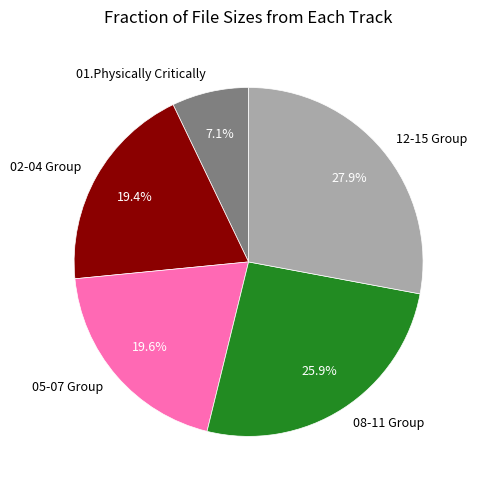

Count the number of slices in the pie.

5